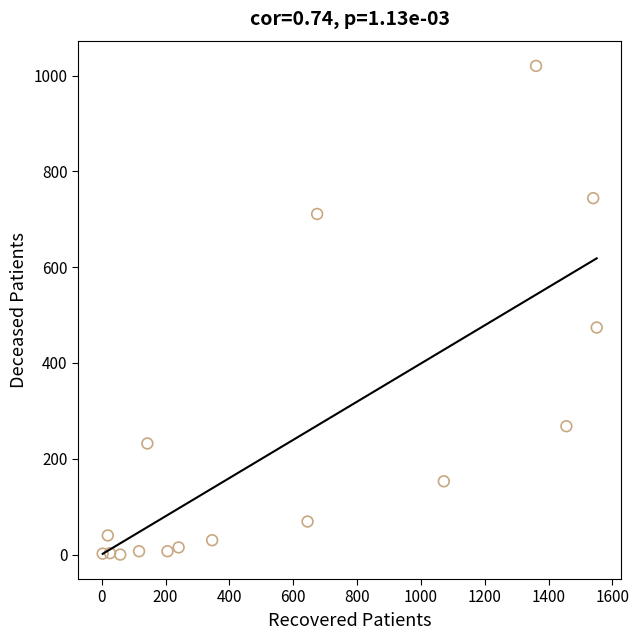

What Y value in the scatter plot is closest to 510?

474